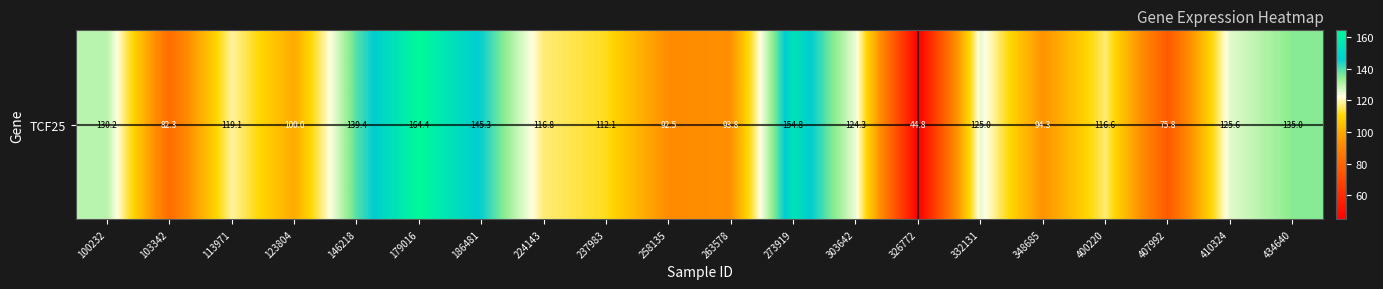

What is the ratio of the value at 146218 to the value at 103342?

1.7